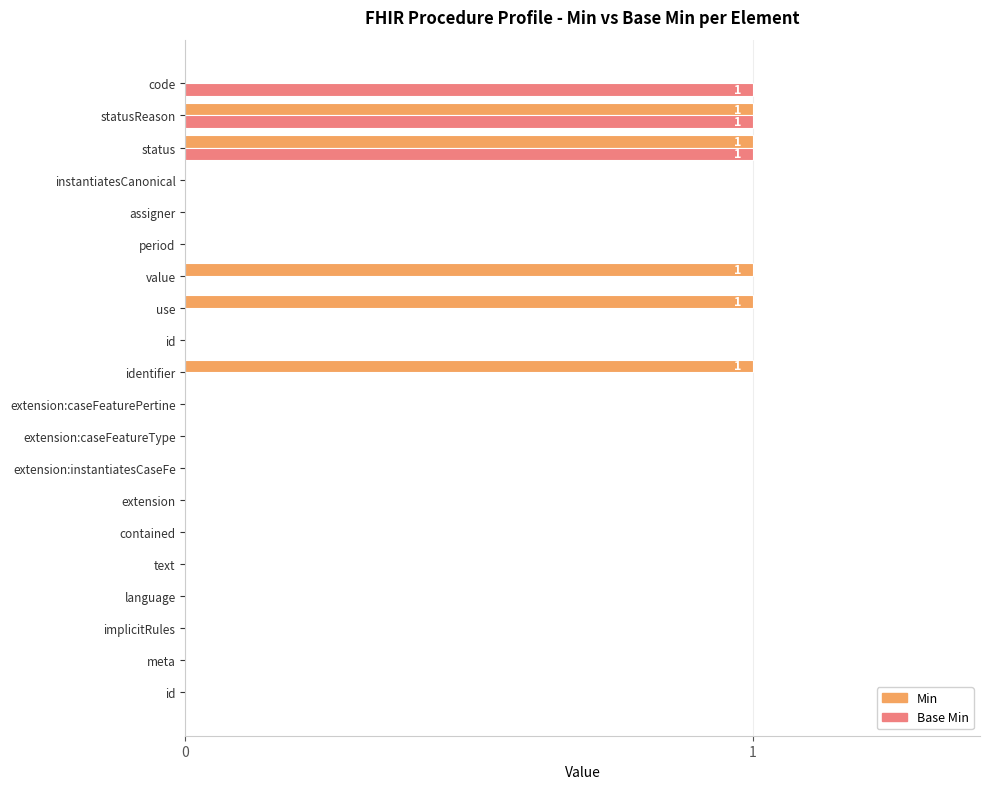

What are all the series names shown in the legend?

Min, Base Min